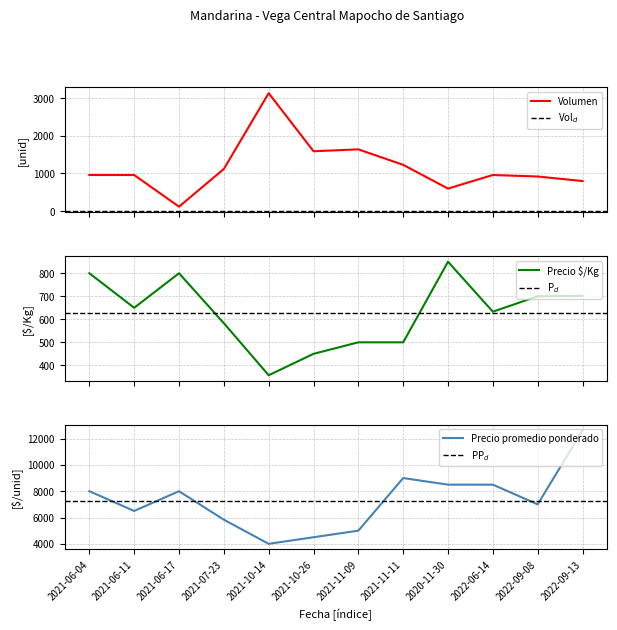

What is the label of the 12th point from the right?

2021-06-04